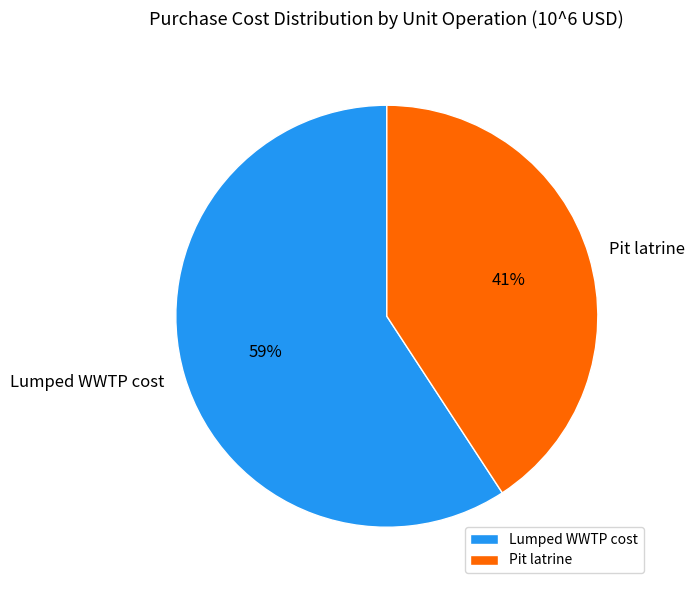

Between Pit latrine and Lumped WWTP cost, which is larger?

Lumped WWTP cost